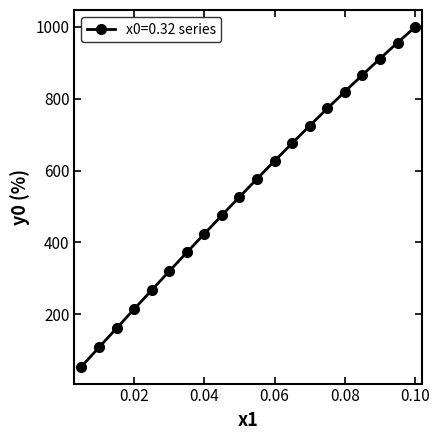

What is the maximum value shown in the chart?

1000.0